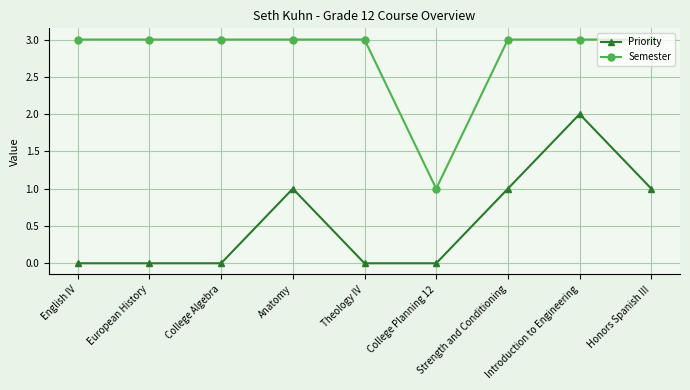

What is the average value of the Semester series?

3